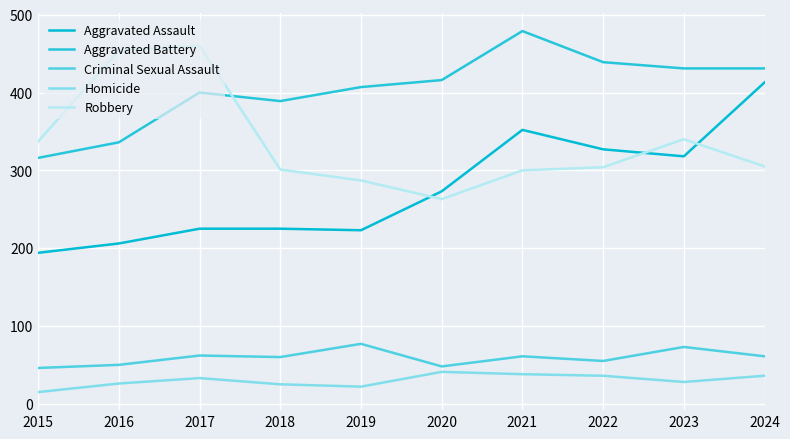

Where does the Criminal Sexual Assault series first go above 61?

2017